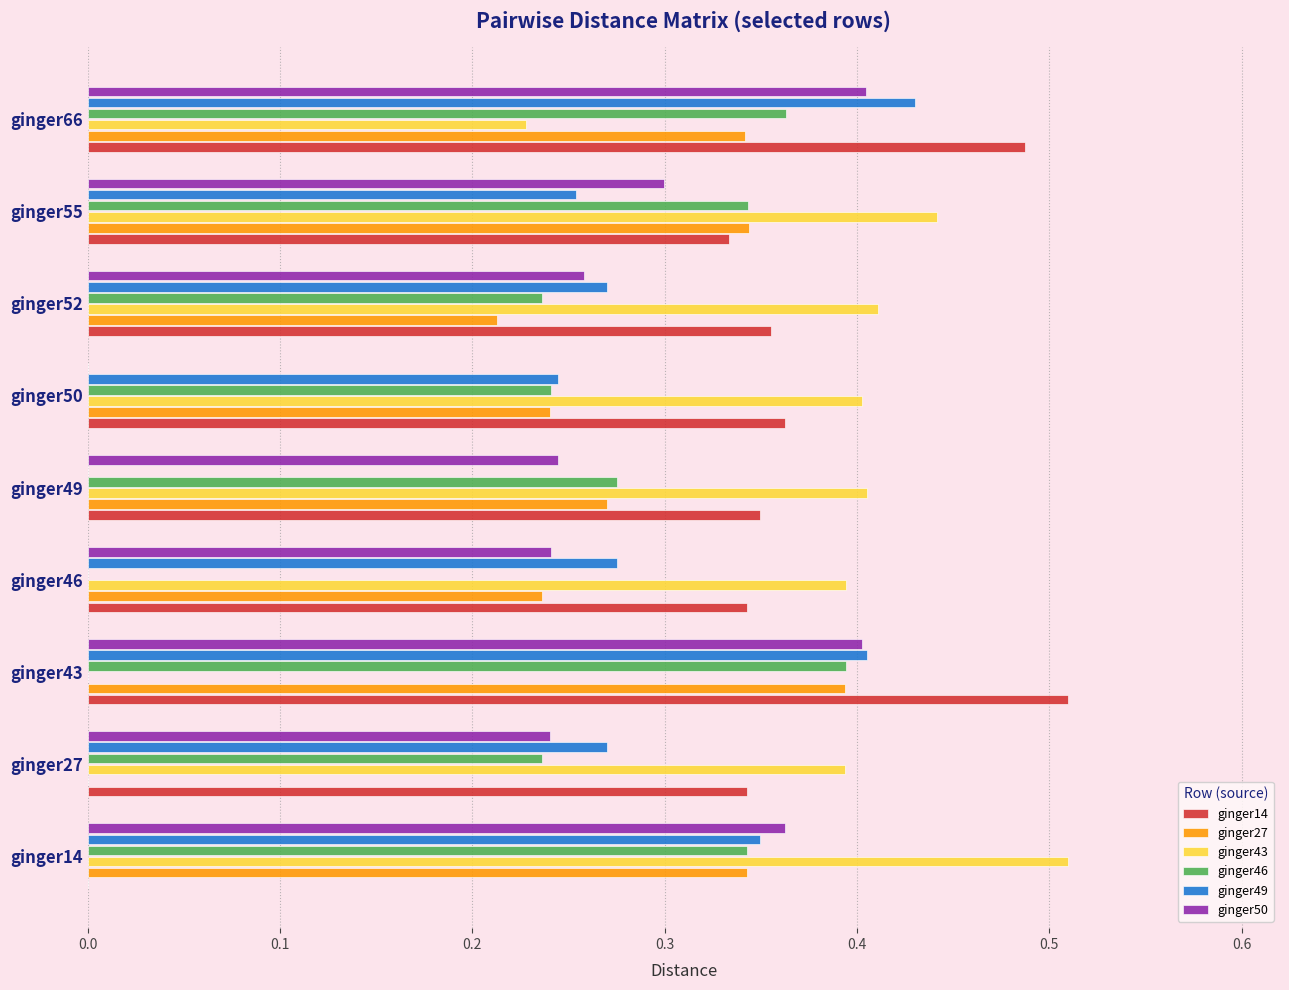

The value of ginger49 at ginger46 is 0.1. True or false?

False